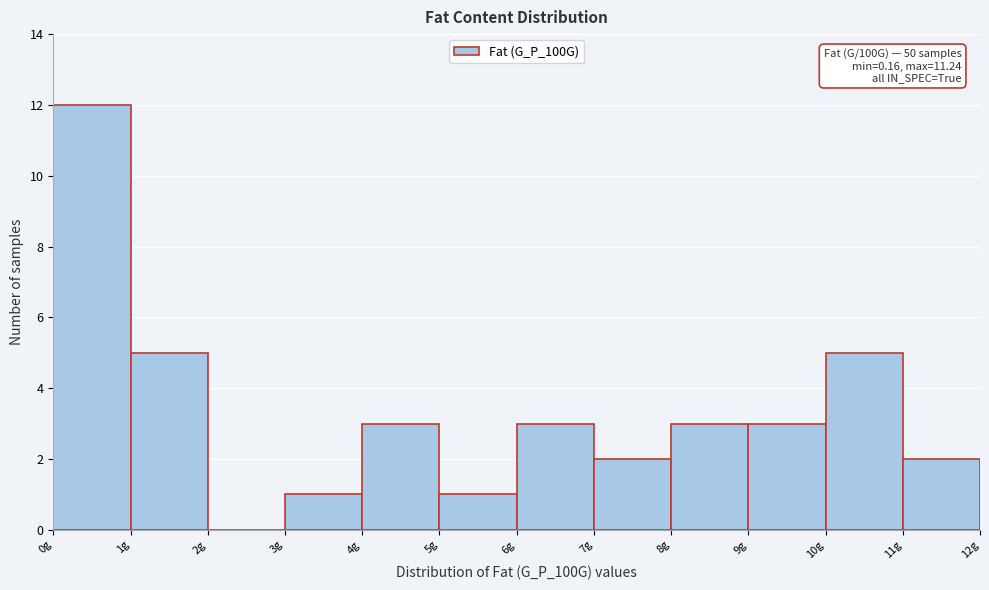

Over which range of the x-axis is the bar tallest?

0 to 1